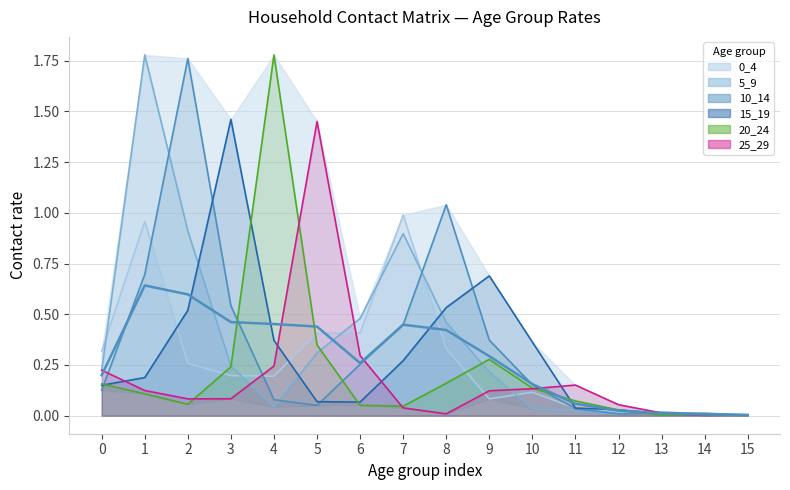

Reading left to right, extract all data points from this chart.

0_4: 0.3	1.0	0.3	0.2	0.2	0.4	0.4	1.0	0.3	0.1	0.1	0.0	0.0	0.0	0.0	0.0
5_9: 0.2	1.8	0.9	0.2	0.0	0.3	0.5	0.9	0.5	0.2	0.0	0.0	0.0	0.0	0.0	0.0
10_14: 0.1	0.7	1.8	0.5	0.1	0.1	0.3	0.4	1.0	0.4	0.2	0.0	0.0	0.0	0.0	0.0
15_19: 0.2	0.2	0.5	1.5	0.4	0.1	0.1	0.3	0.5	0.7	0.4	0.0	0.0	0.0	0.0	0.0
20_24: 0.2	0.1	0.1	0.2	1.8	0.3	0.1	0.0	0.2	0.3	0.1	0.1	0.0	0.0	0.0	0.0
25_29: 0.2	0.1	0.1	0.1	0.2	1.5	0.3	0.0	0.0	0.1	0.1	0.2	0.1	0.0	0.0	0.0